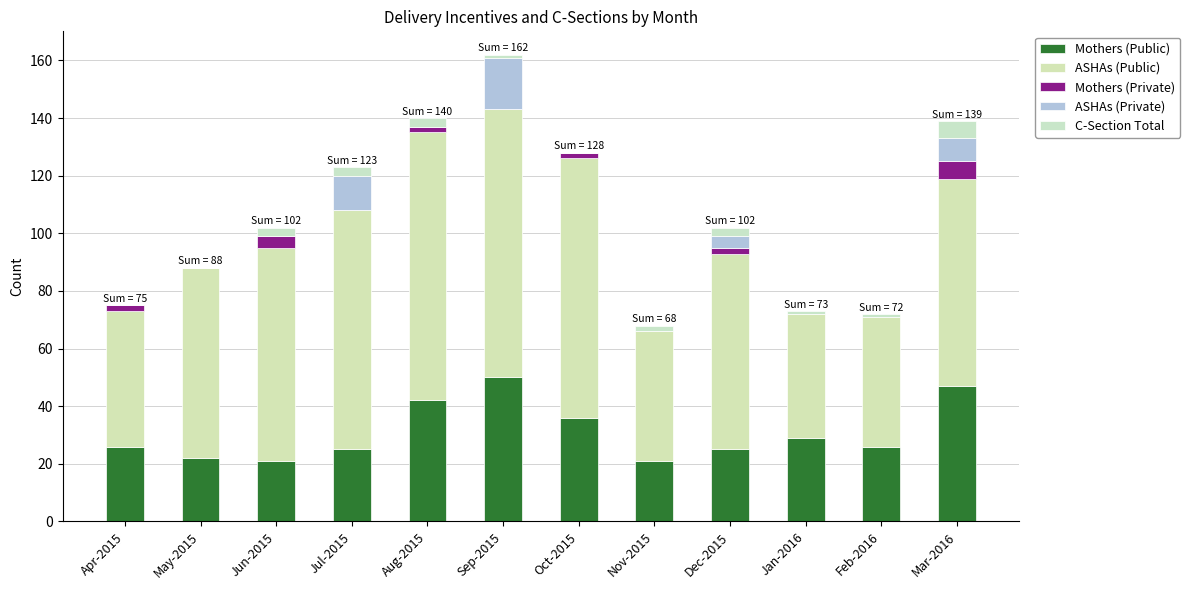

What is the label of the 2nd bar from the left?

May-2015